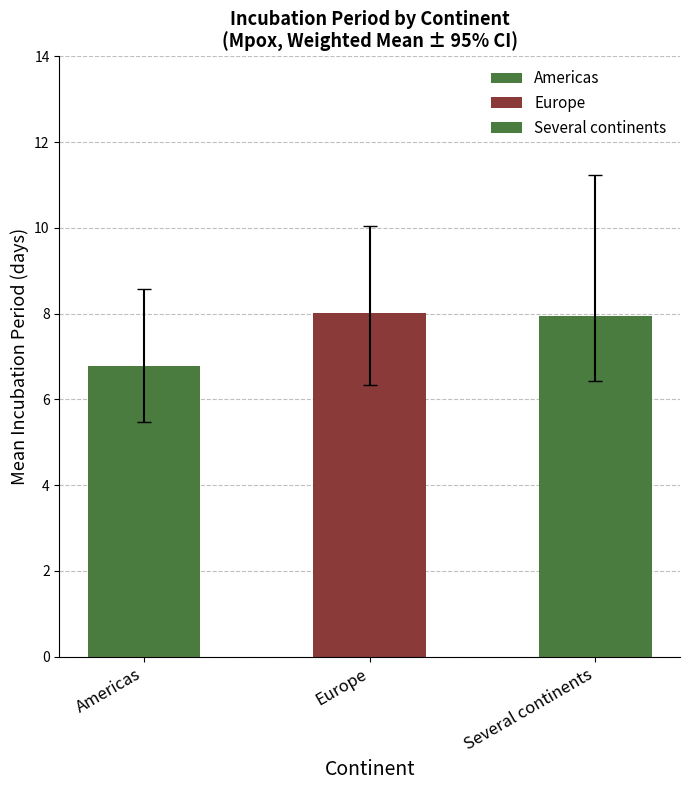

What is the sum of all values?

22.7